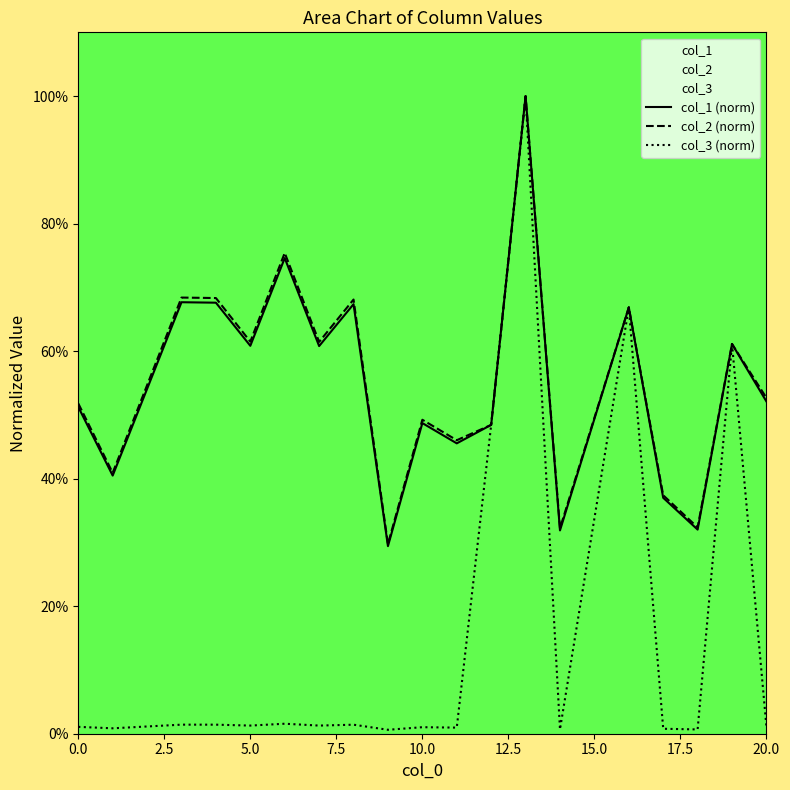

True or false: col_1 has a value of 0.5 at 11.

True